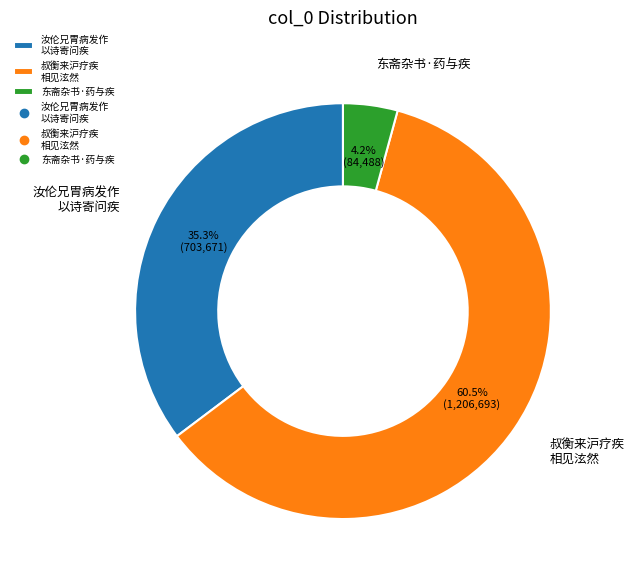

Is there any slice that represents more than half of the pie?

Yes